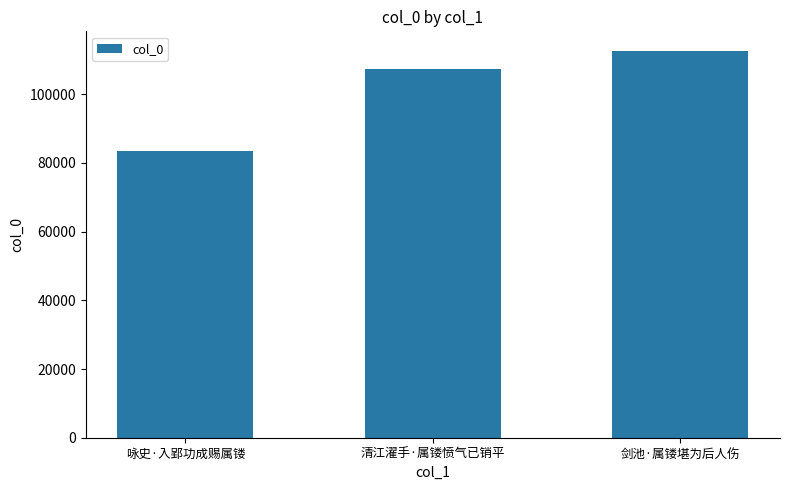

Is it true that the value at 剑池·属镂堪为后人伤 is 112645?

True